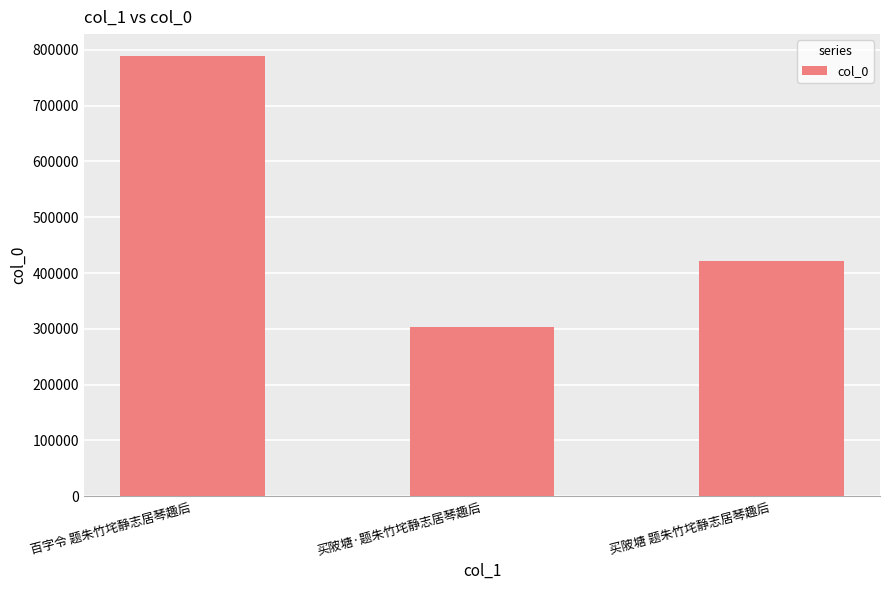

What is the change in value from 百字令 题朱竹垞静志居琴趣后 to 买陂塘 题朱竹垞静志居琴趣后?

-367892